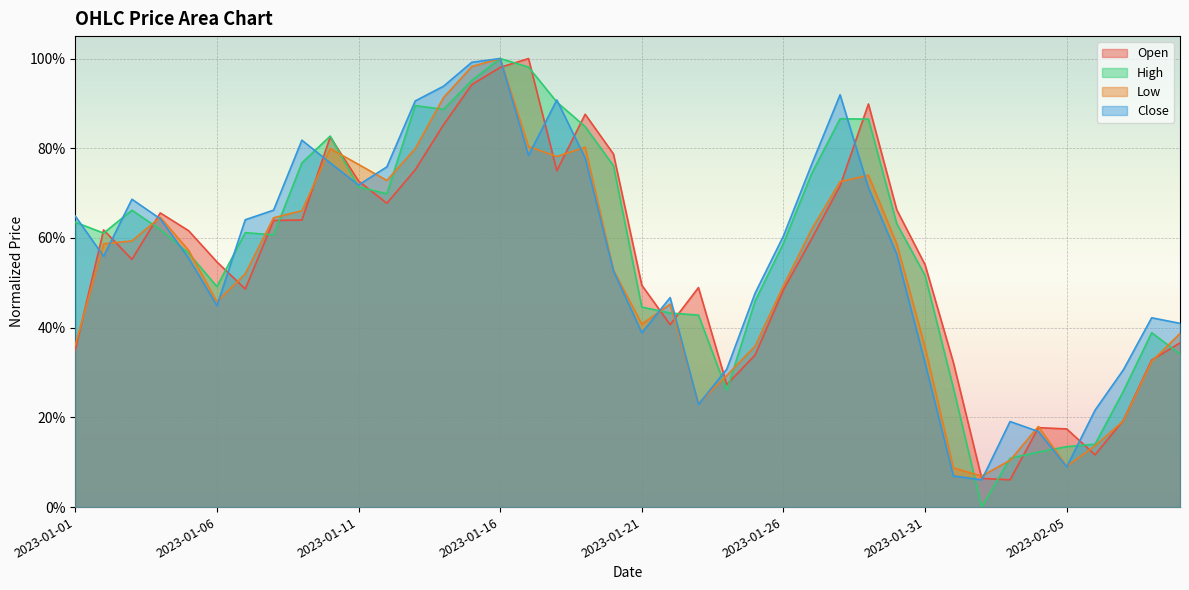

What is the maximum value for High?

1.0